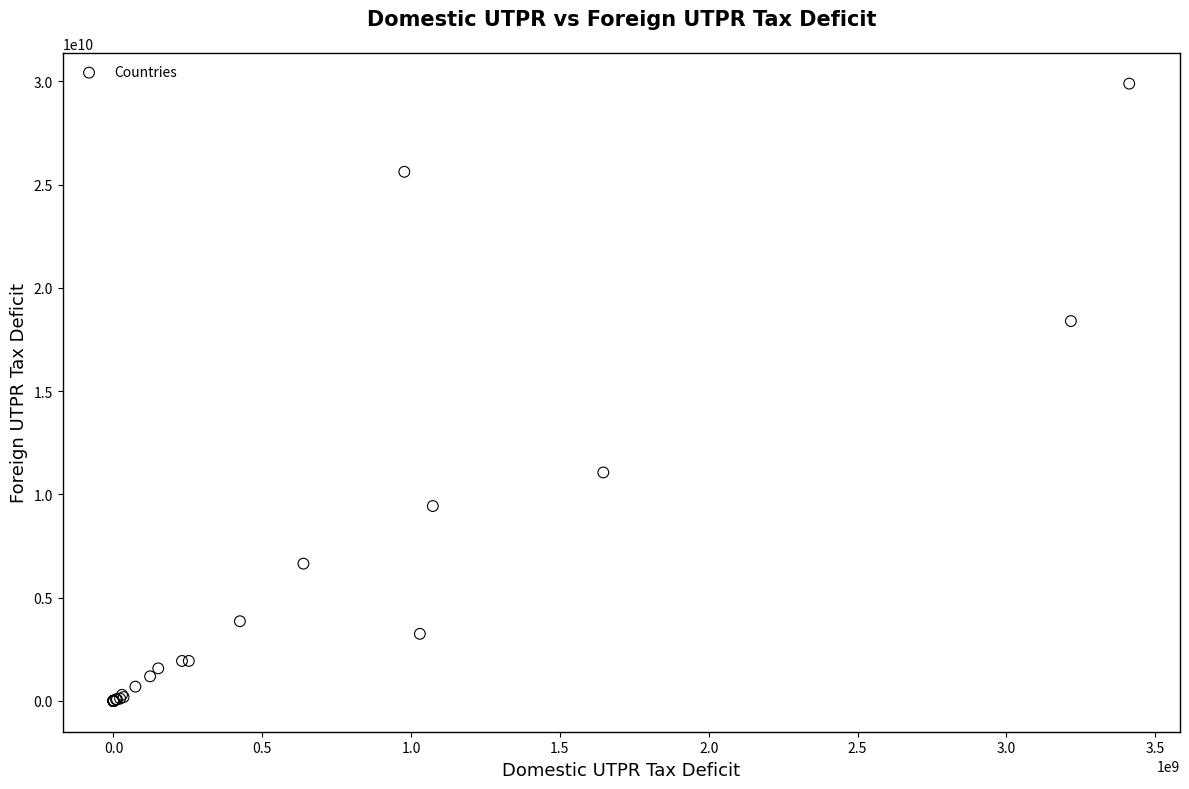

What Y value in the scatter plot is closest to 14945938198?

18393817543.3